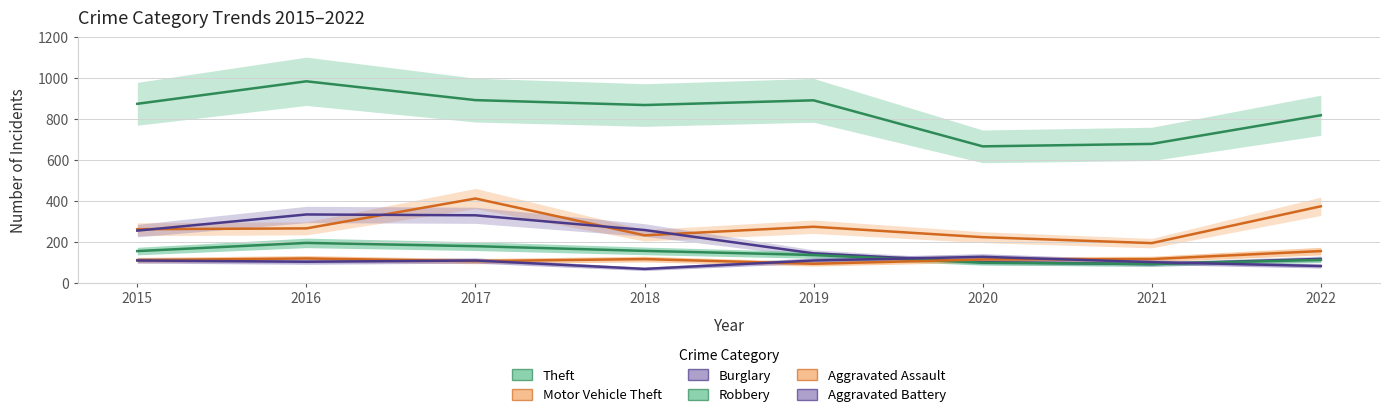

True or false: Motor Vehicle Theft and Robbery cross at least once.

False